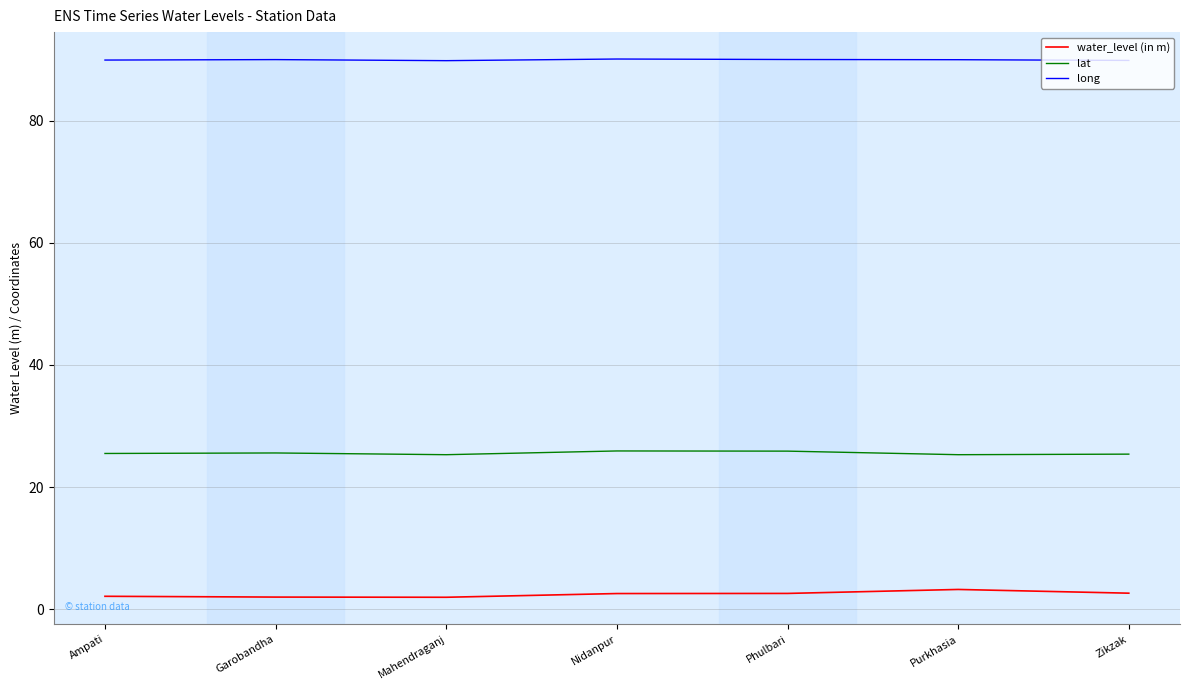

Does the chart have visible grid lines?

Yes